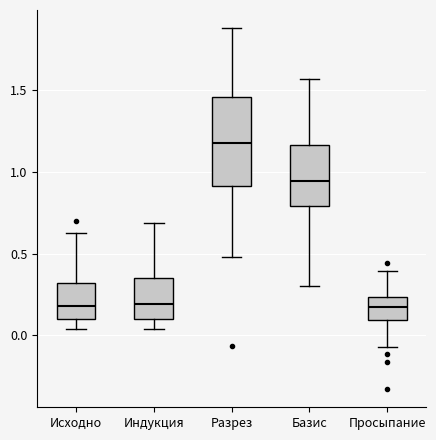

Reading left to right, read every box against the y-axis: the position of its median line, the range the box covers, and the ends of its whiskers. The values are not printed on the chart, so give them approximately, as read against the axis.

Исходно: median 0.20, box 0.10 to 0.30, whiskers 0.05 to 0.65
Индукция: median 0.20, box 0.10 to 0.35, whiskers 0.05 to 0.70
Разрез: median 1.20, box 0.90 to 1.45, whiskers 0.50 to 1.90
Базис: median 0.95, box 0.80 to 1.15, whiskers 0.30 to 1.55
Просыпание: median 0.15, box 0.10 to 0.25, whiskers -0.05 to 0.40